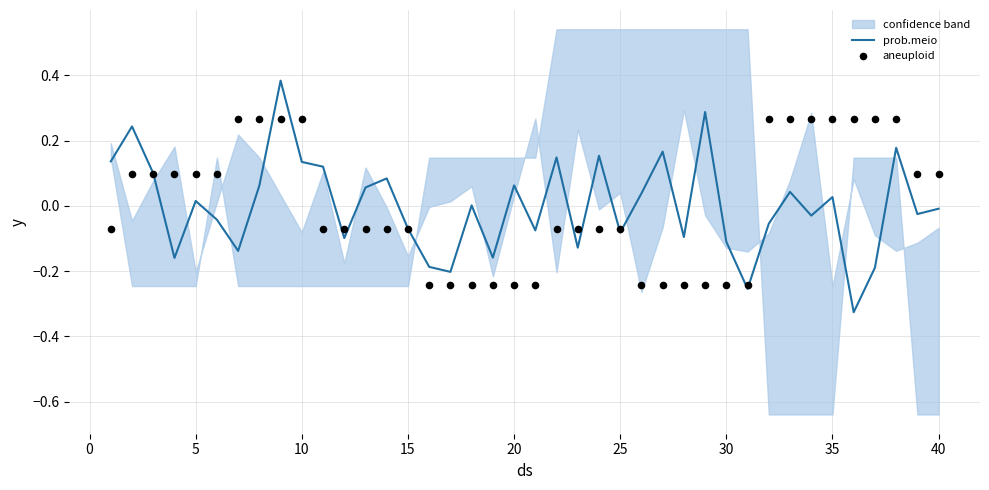

Which series has the widest spread of Y values?

prob.meio